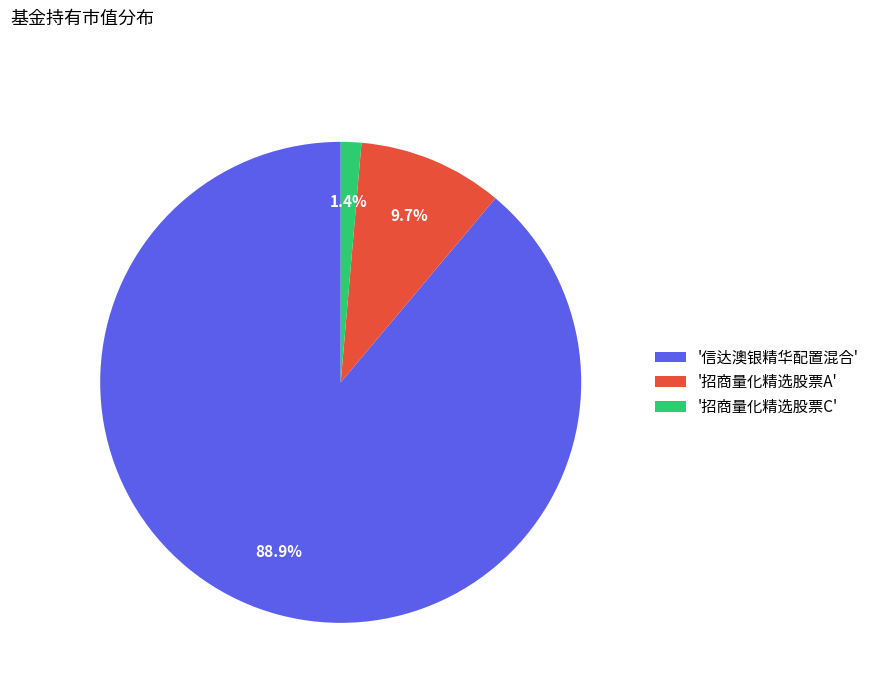

Which has a higher value, '招商量化精选股票A' or '招商量化精选股票C'?

'招商量化精选股票A'